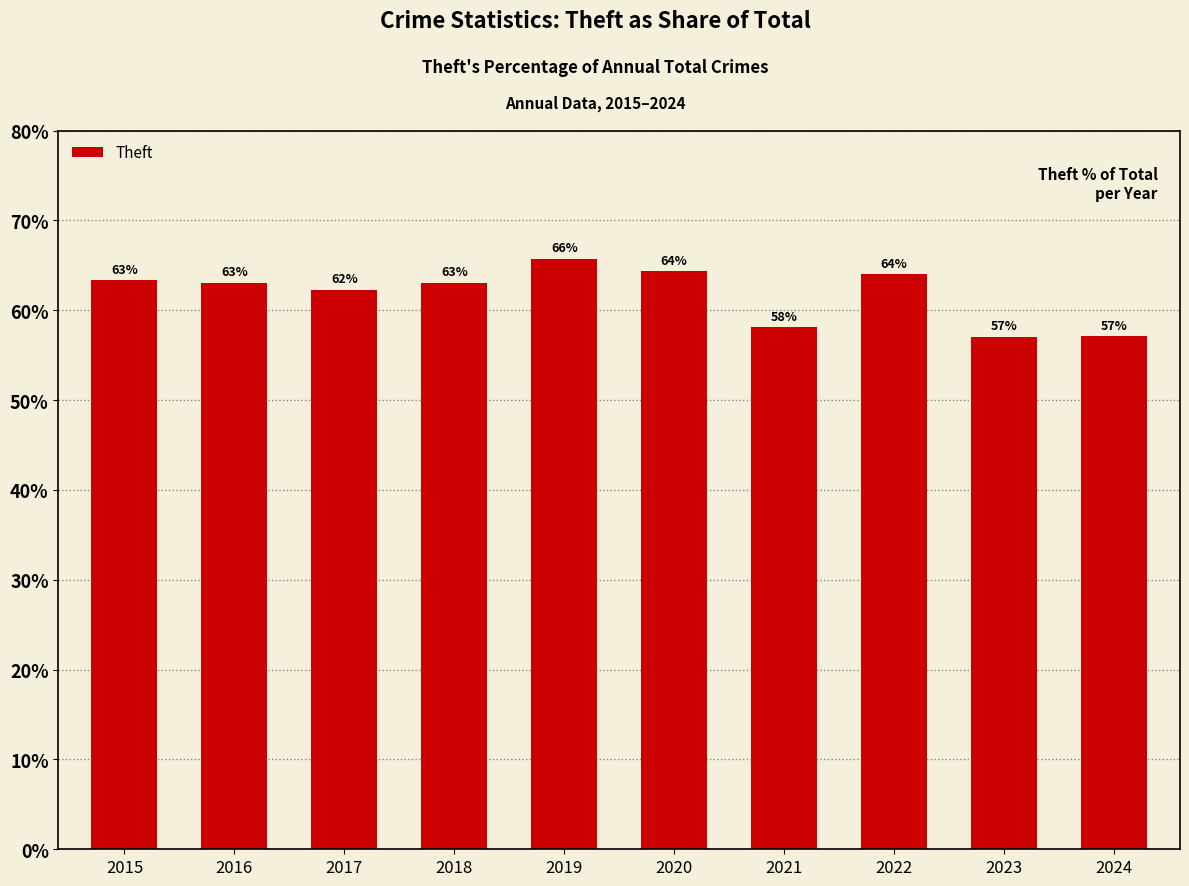

Read the value at 2015.

63.3